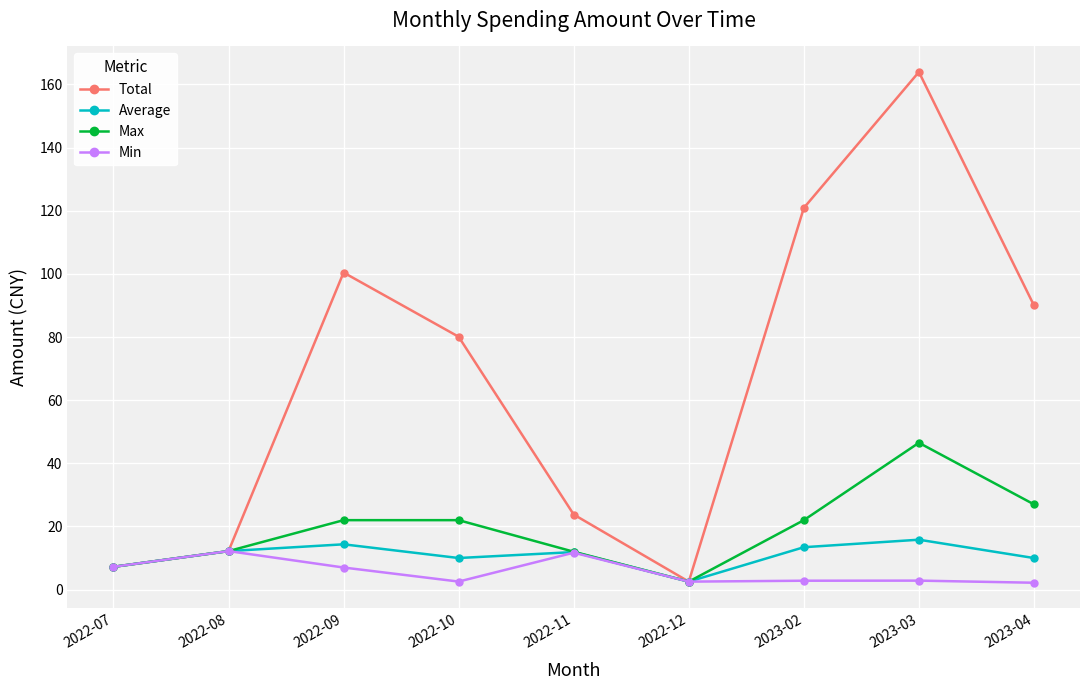

The value of Average at 2023-03 is 26.3. True or false?

False